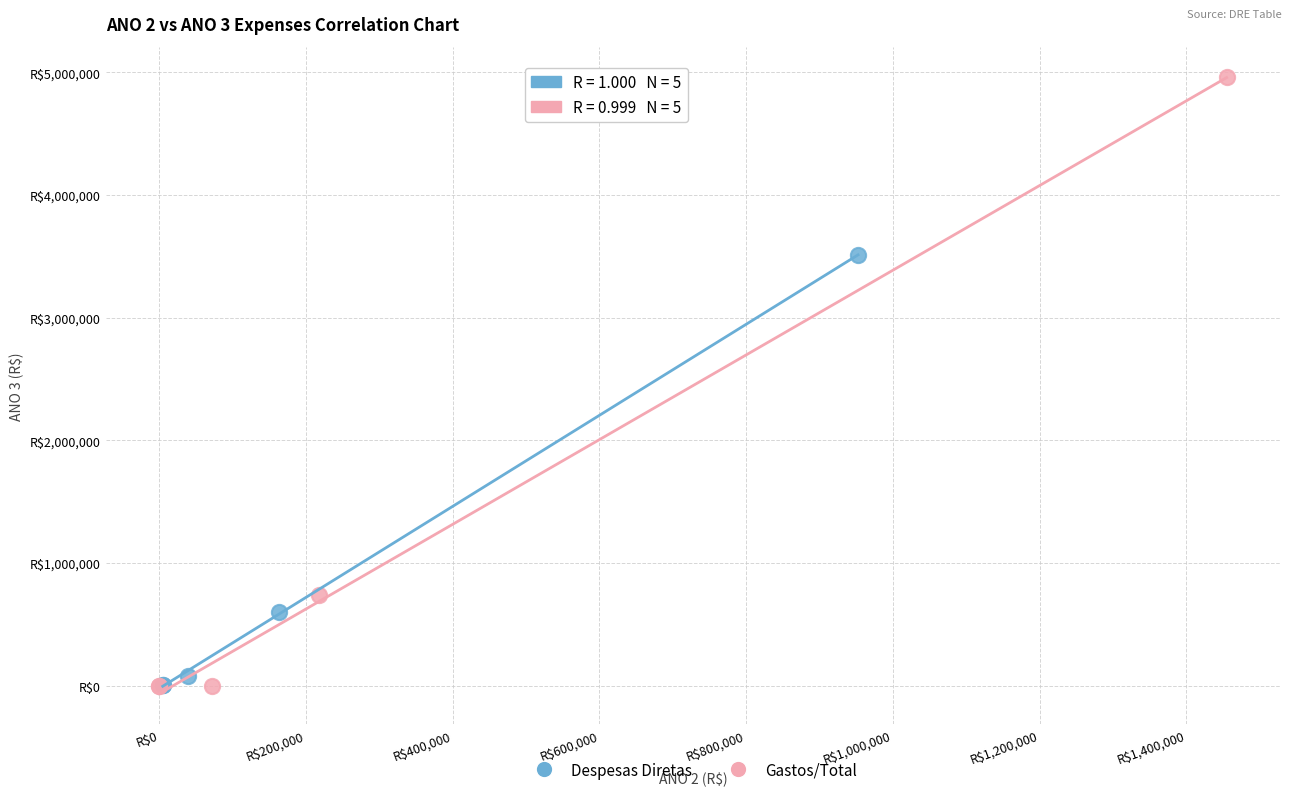

What are all the series names shown in the legend?

Despesas Diretas, Gastos/Total